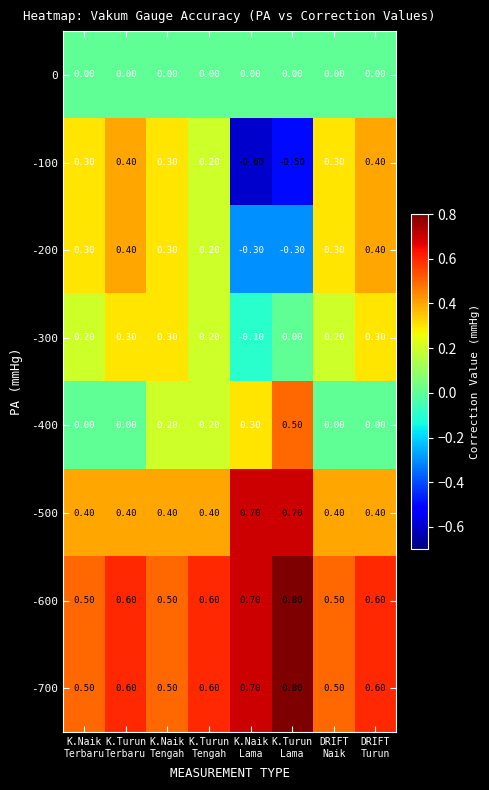

What is the difference between the maximum and minimum values in the -200 series?

0.7